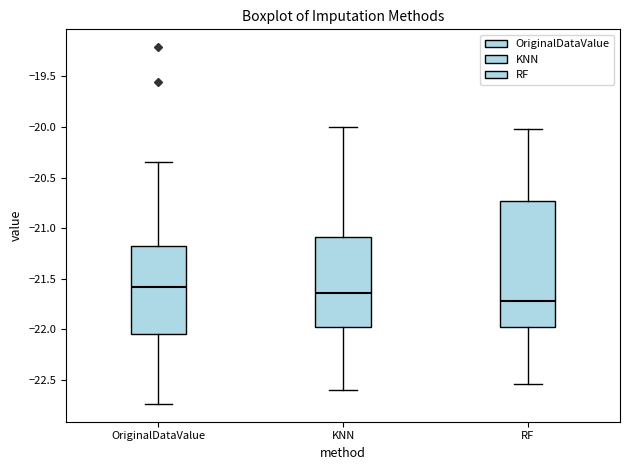

Reading left to right, transcribe this box plot: for each box, give where its median line is, the range the box spans, and where its two whiskers end, as read against the y-axis. The values are not printed on the chart, so give them approximately, as read against the axis.

OriginalDataValue: median -21.60, box -22.05 to -21.20, whiskers -22.75 to -20.35
KNN: median -21.65, box -21.95 to -21.10, whiskers -22.60 to -20.00
RF: median -21.70, box -22.00 to -20.75, whiskers -22.55 to -20.00